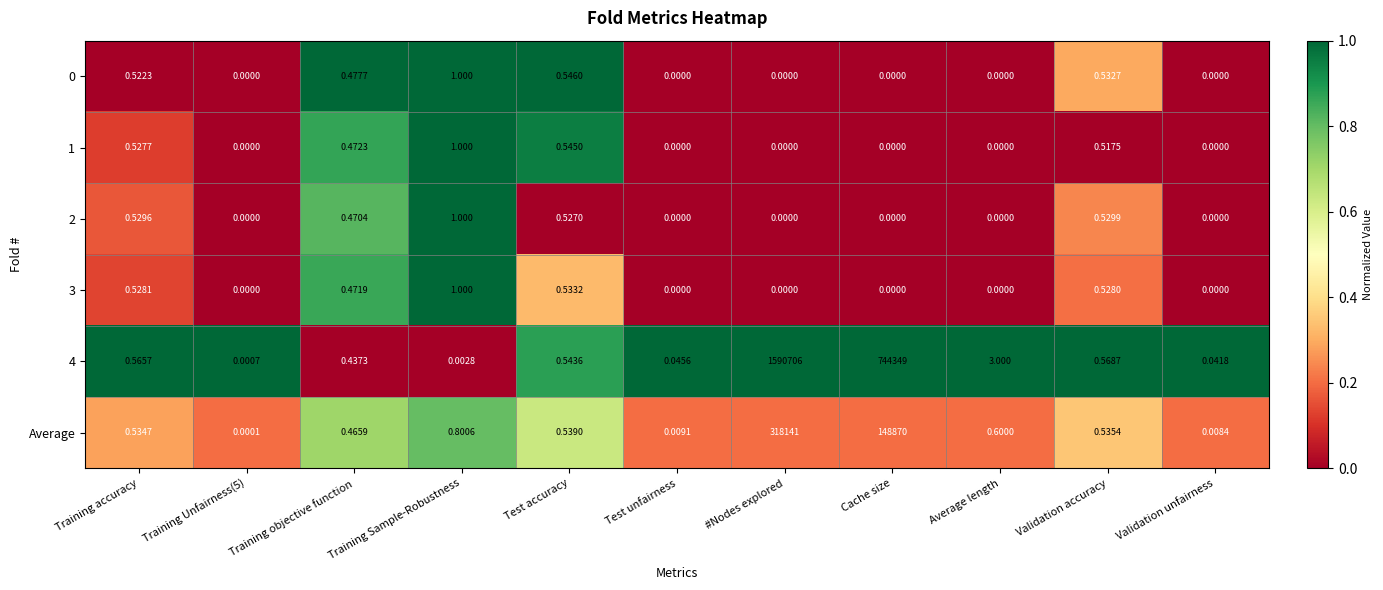

What is the total value across all series at #Nodes explored?

1908847.0